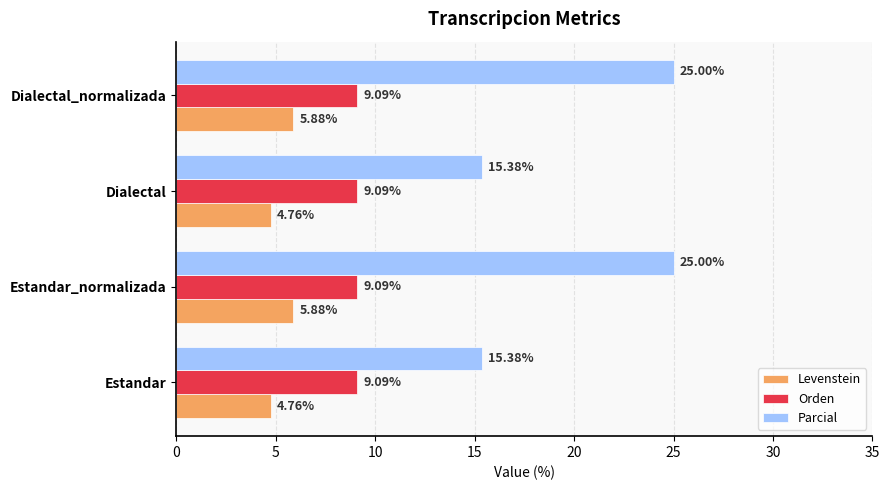

What are all the series names shown in the legend?

Levenstein, Orden, Parcial